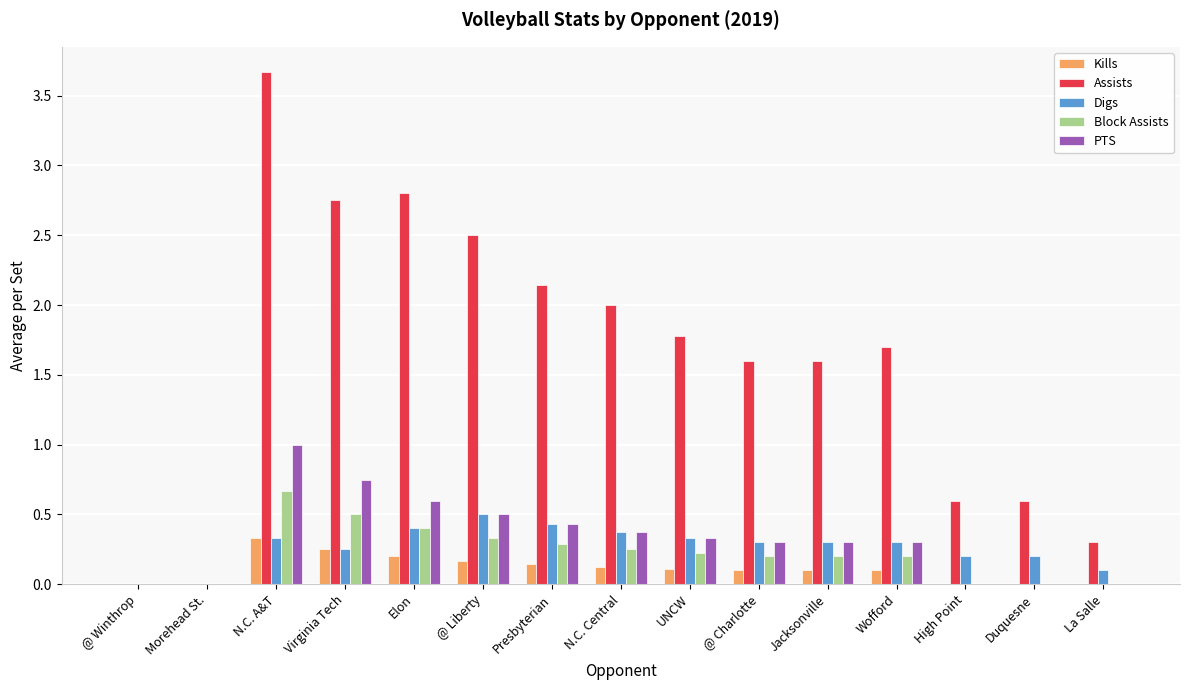

Count the Kills values in the range 0 to 1.

15